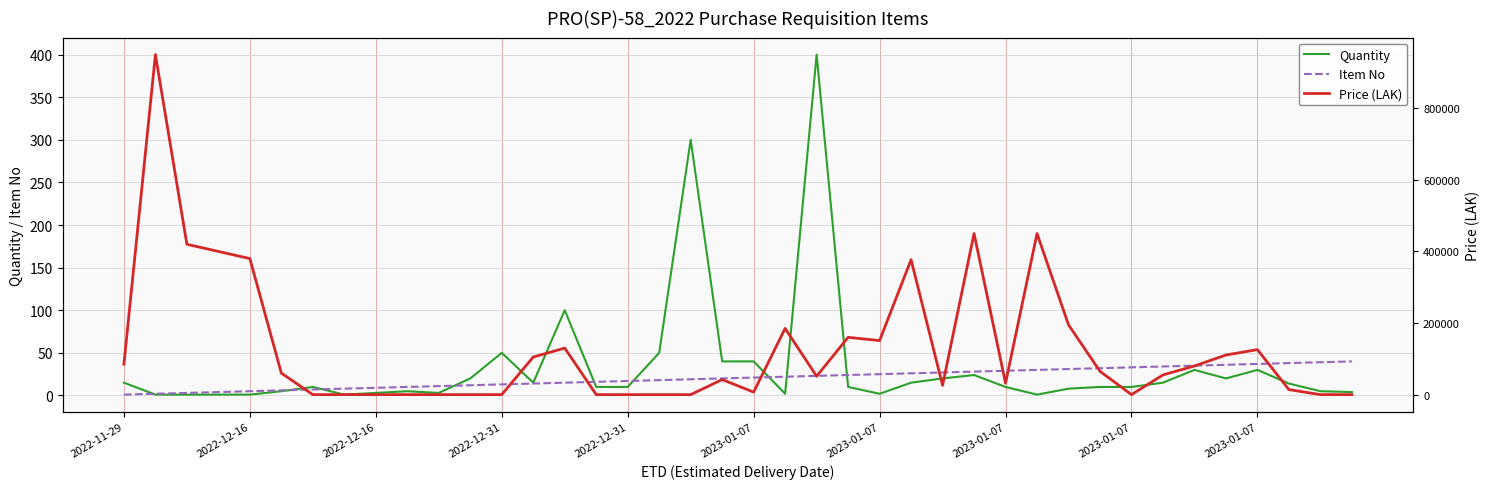

What is the value of the Quantity point at the 10th from the left?

5